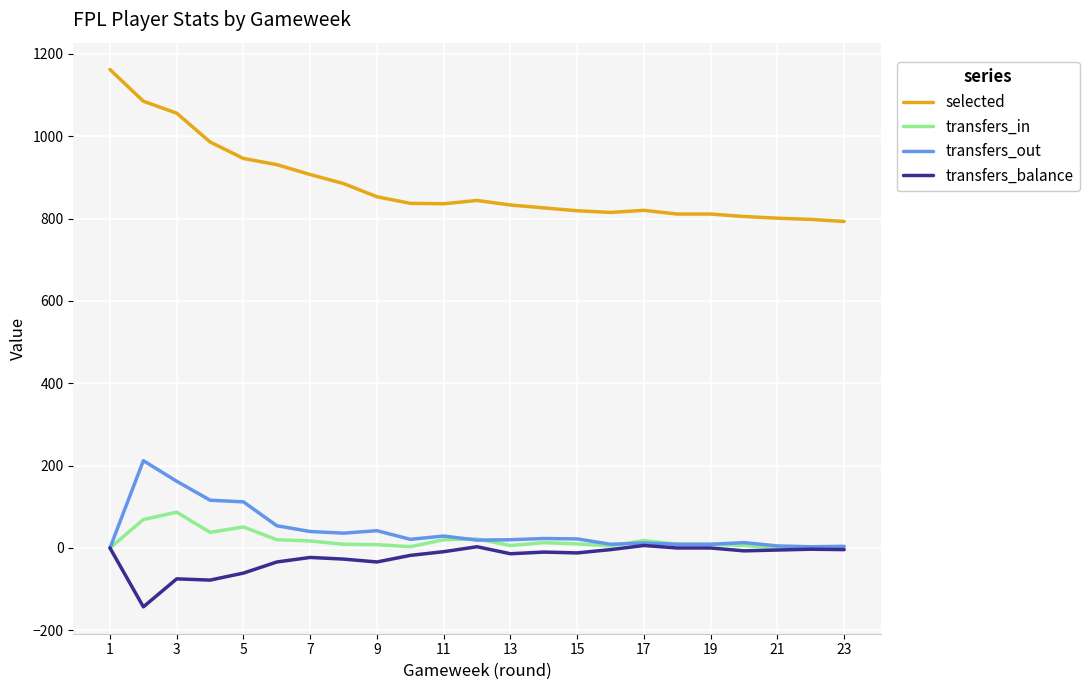

True or false: transfers_in and selected cross at least once.

False